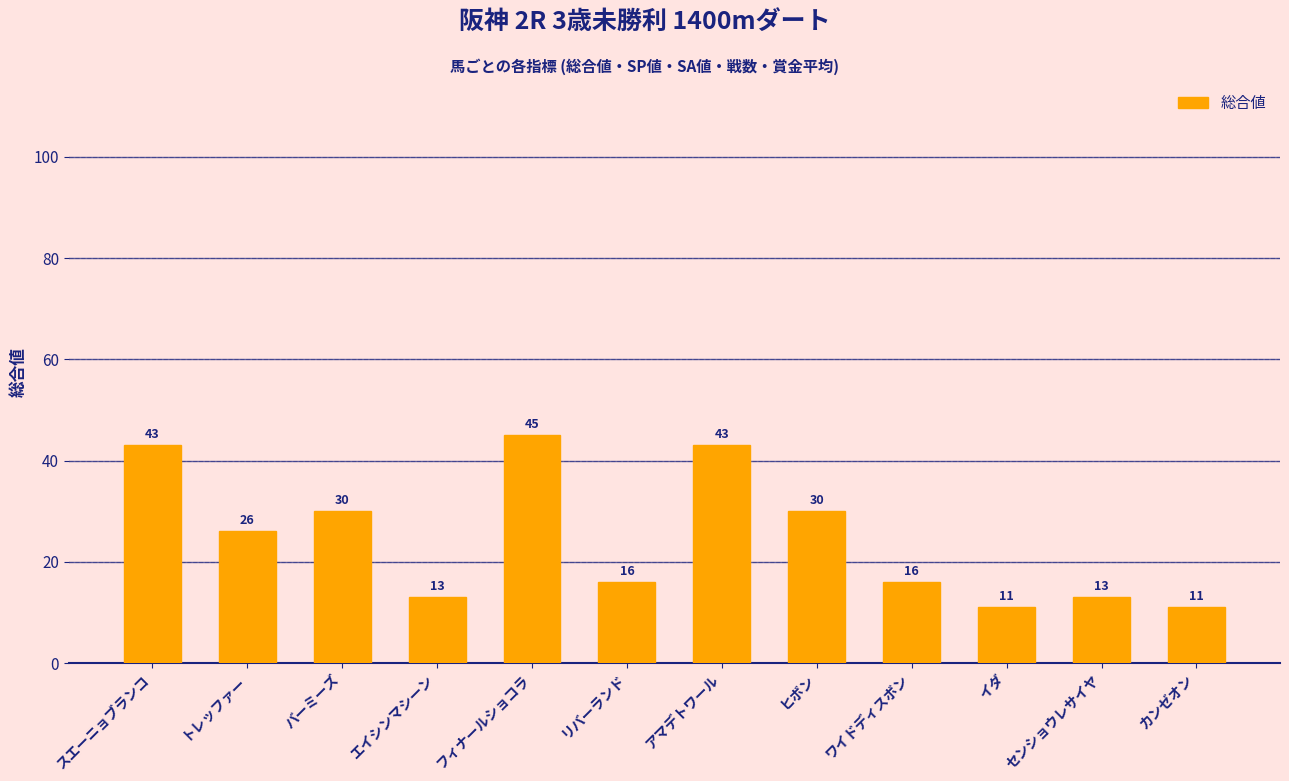

What is the smallest value displayed?

11